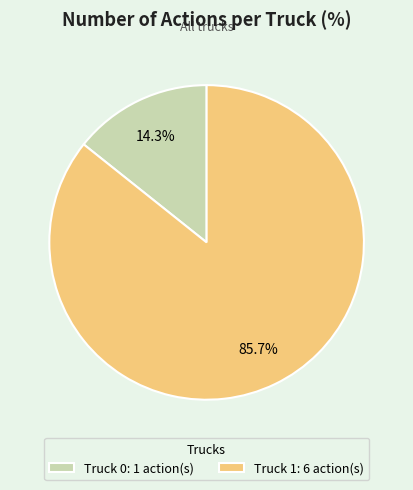

To the nearest percent, what portion does Truck 0 represent?

14%